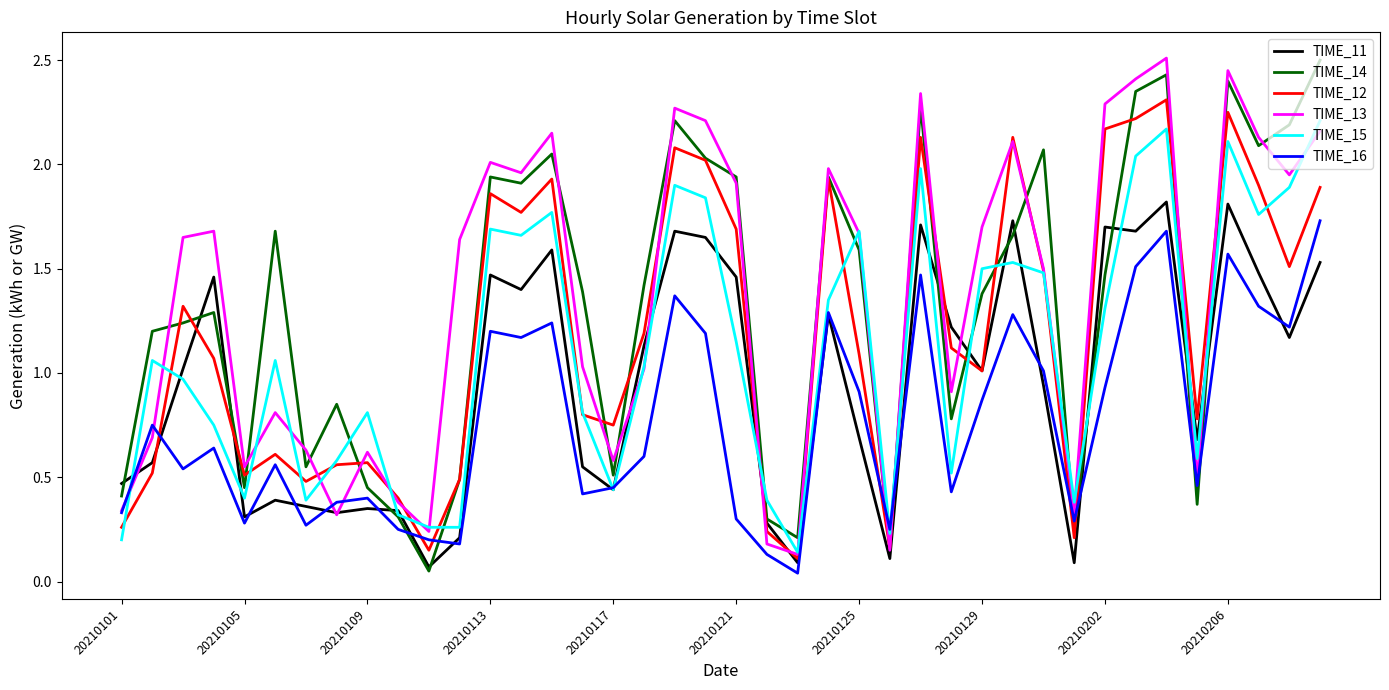

Which series ends up on top after the final intersection of TIME_12 and TIME_16?

TIME_12